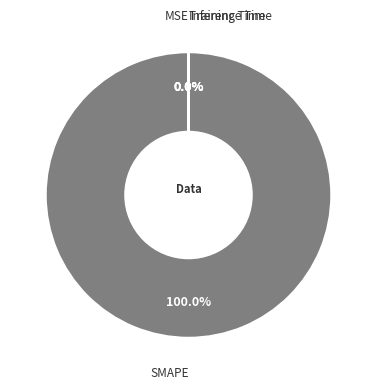

Combined, do MSE and SMAPE account for over 50%?

Yes